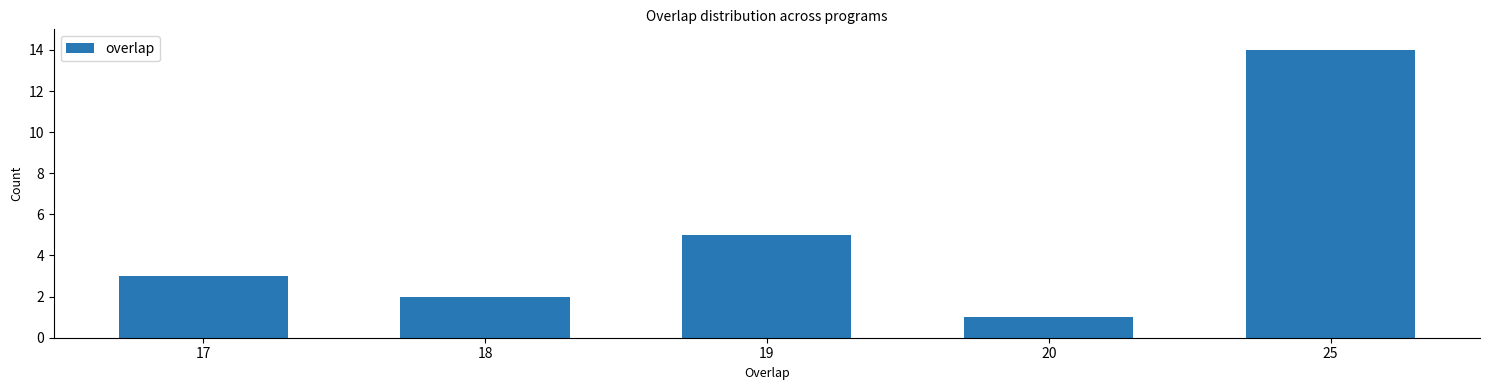

Reading right to left, what are all the values shown in this chart?

14	1	5	2	3